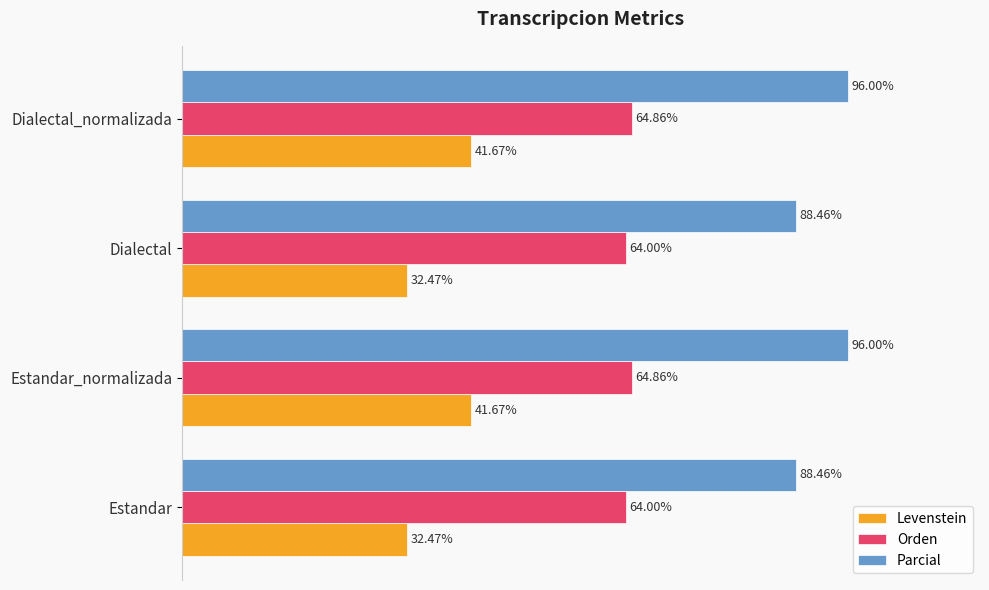

What are all the series names shown in the legend?

Levenstein, Orden, Parcial